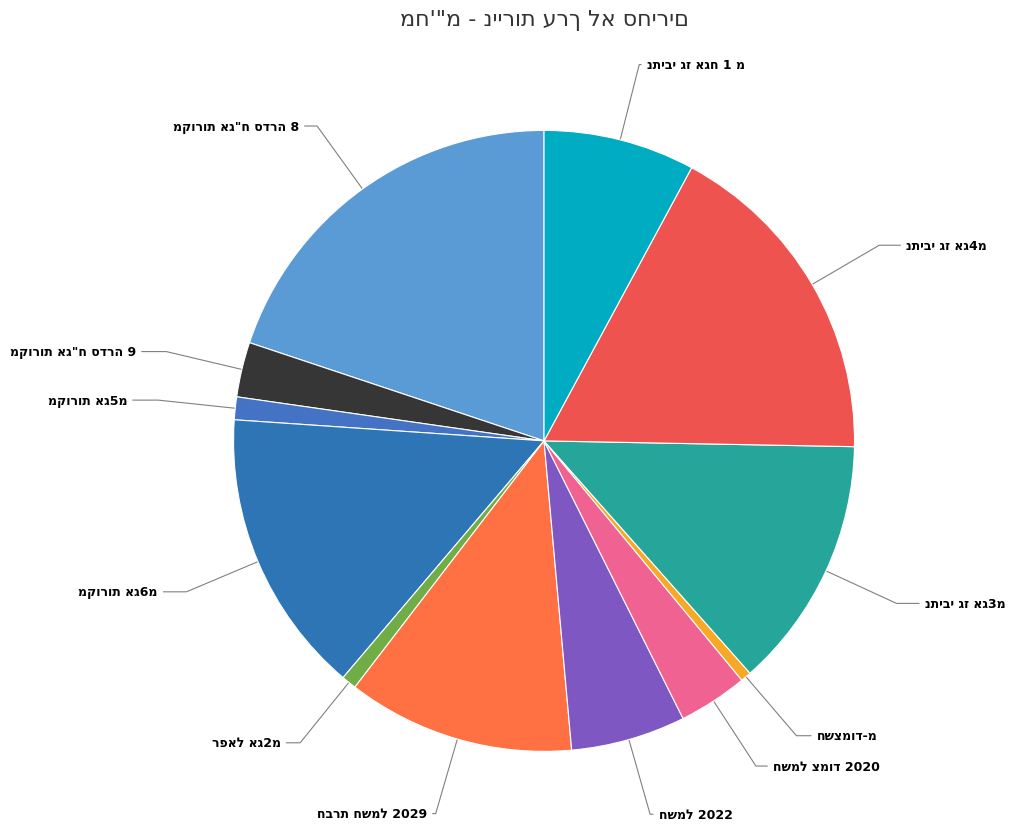

Does any single category account for the majority?

No